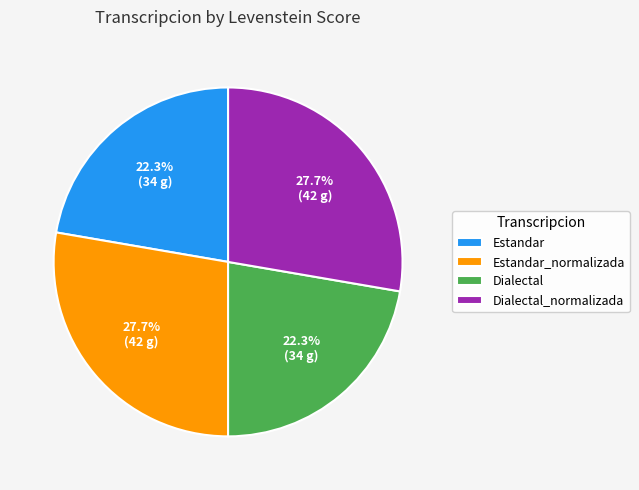

Is it true that Estandar is 10% of the pie?

False